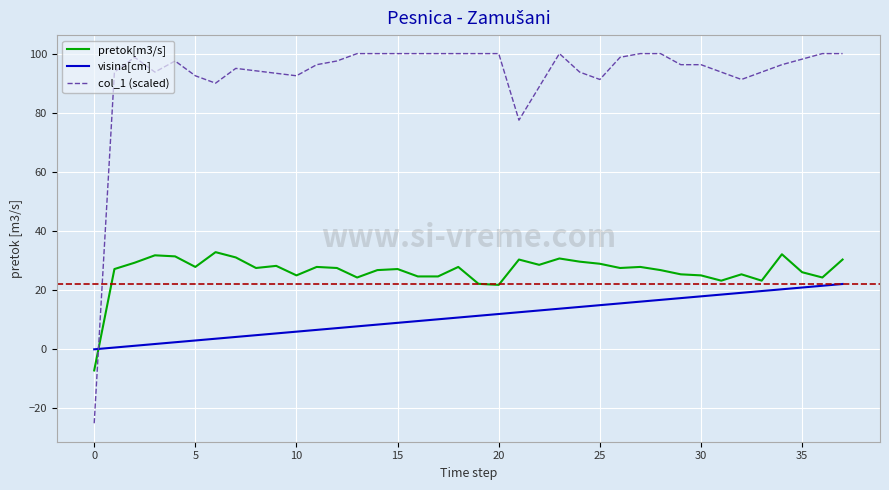

Which series has the largest total across all categories?

col_1 (scaled)